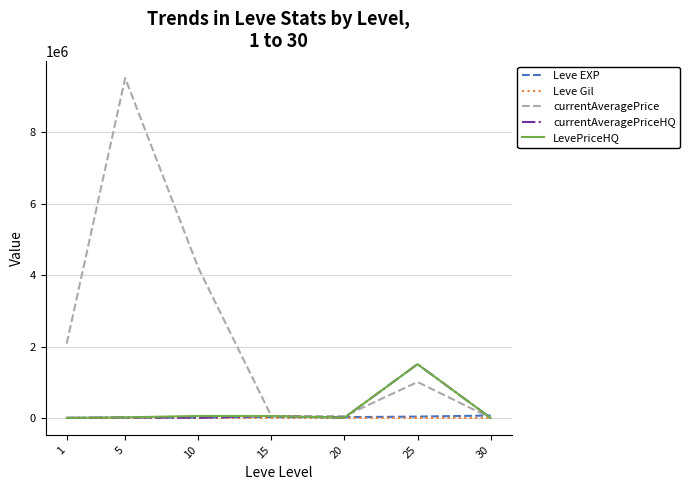

Which series has the largest total across all categories?

currentAveragePrice